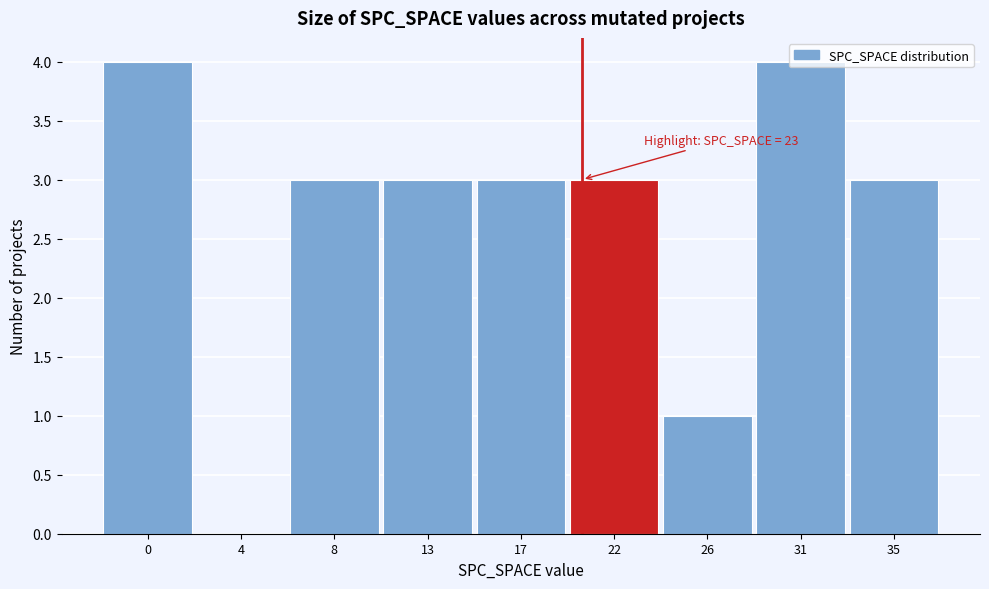

The value at 13 is 1. True or false?

False